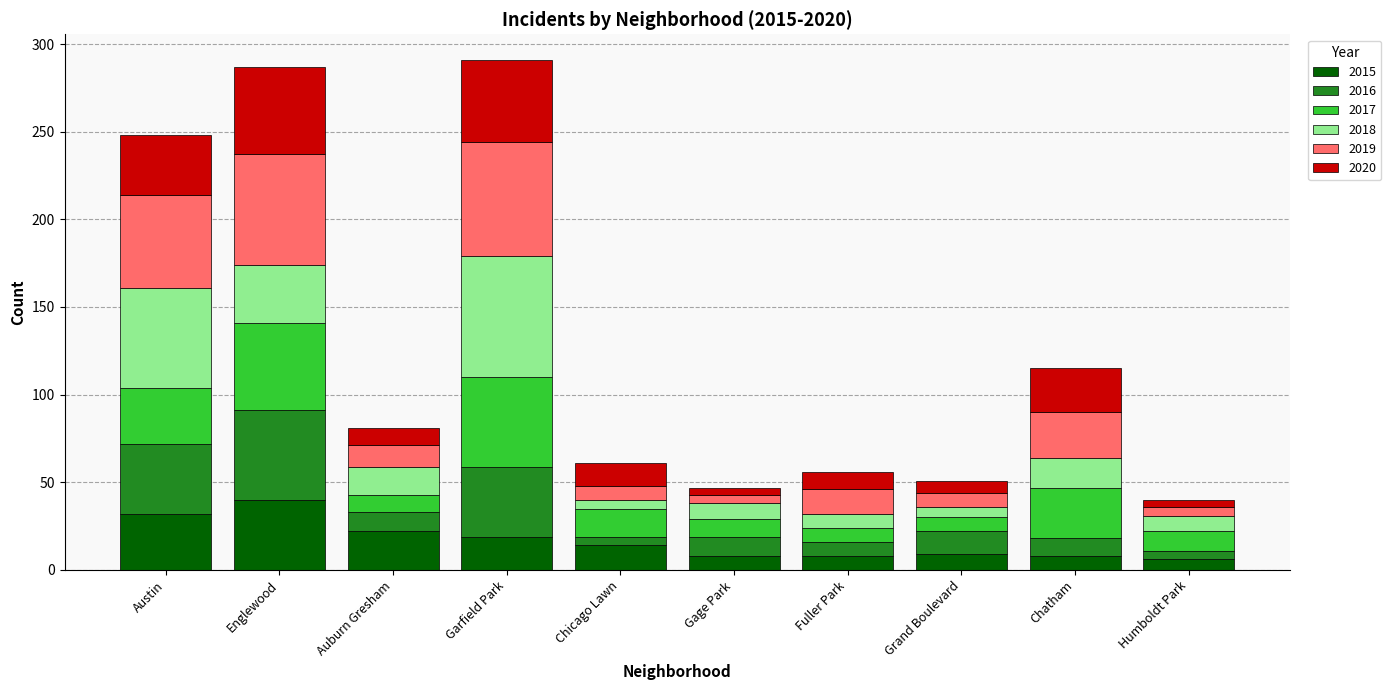

What is the total value across all series at Garfield Park?

291